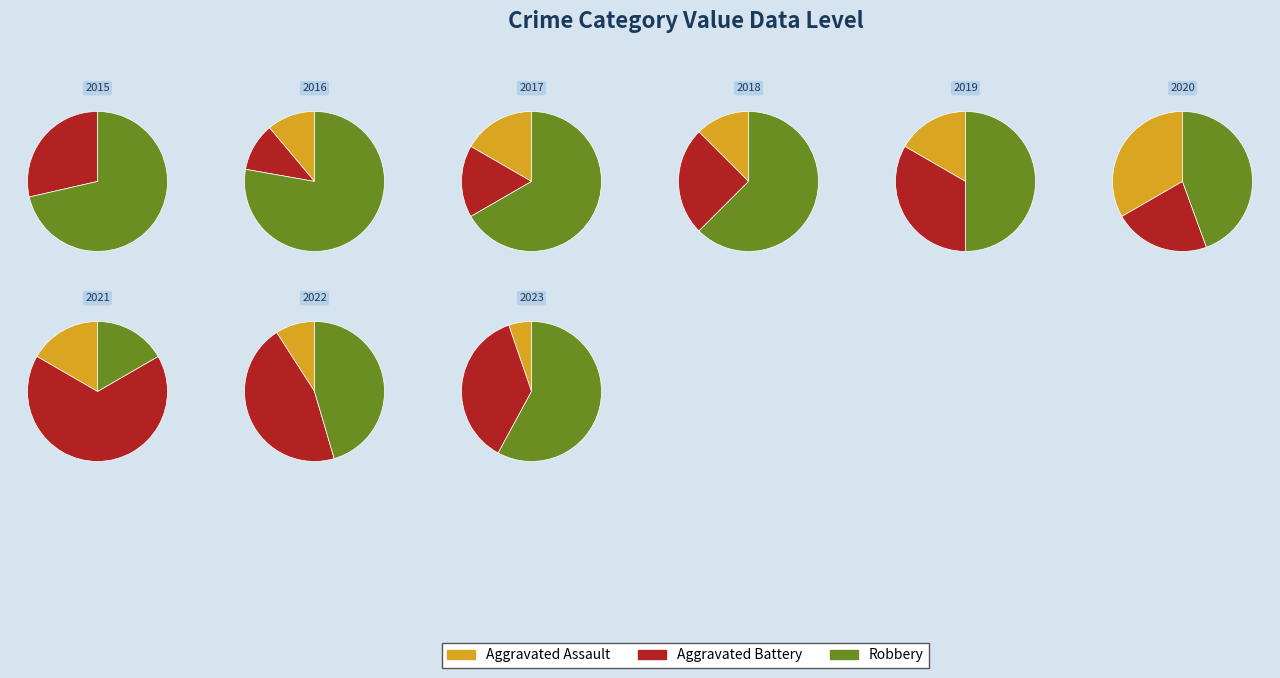

What percentage is the 8 slice, to the nearest percent?

24%